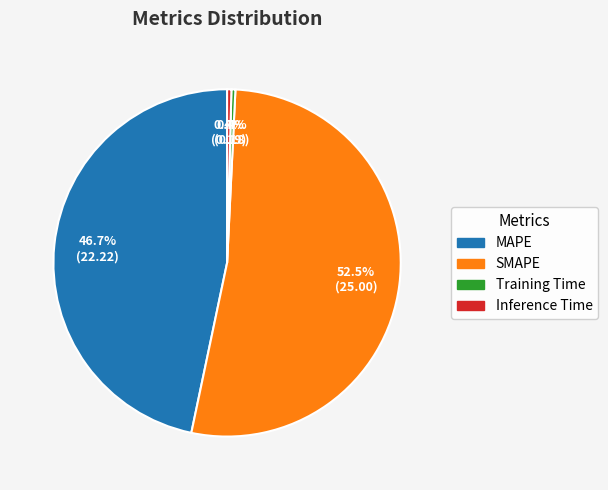

What is the largest slice in the pie chart?

SMAPE